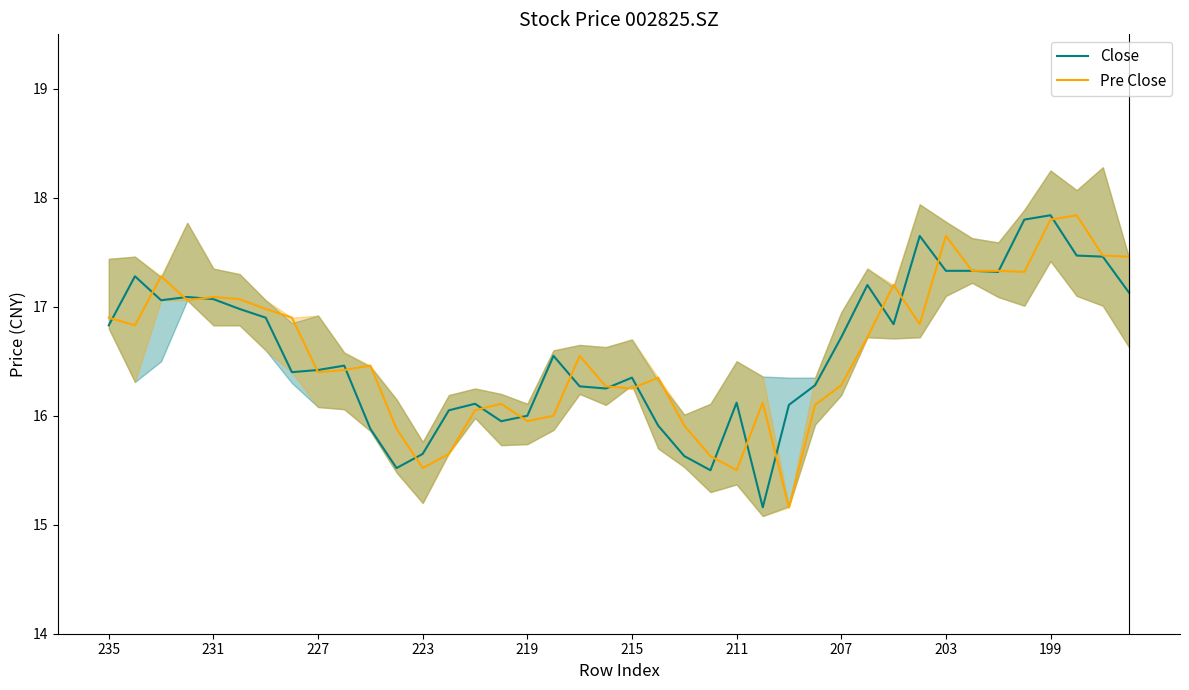

True or false: Close and Pre Close intersect in this chart.

True